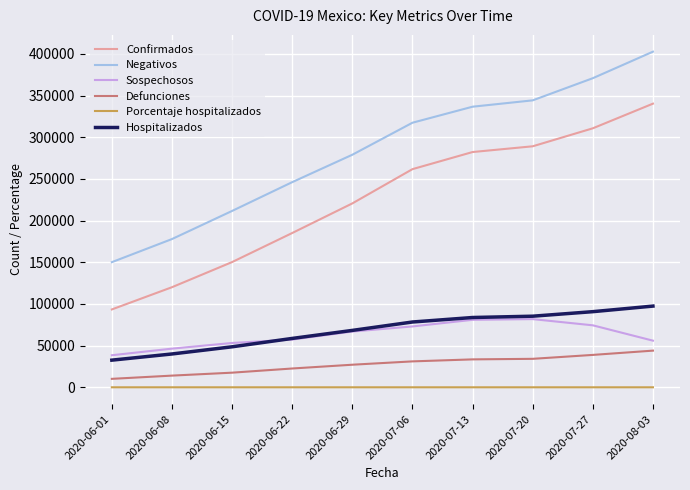

Between 2020-06-15 and 2020-07-27, which series saw the biggest shift?

Confirmados